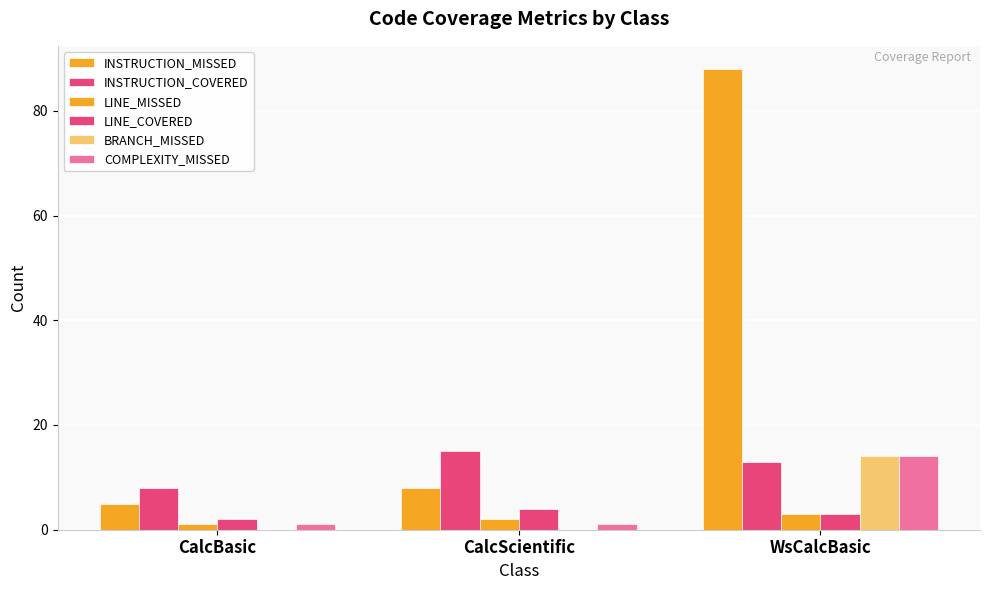

What is the difference between the highest and lowest values at WsCalcBasic?

85